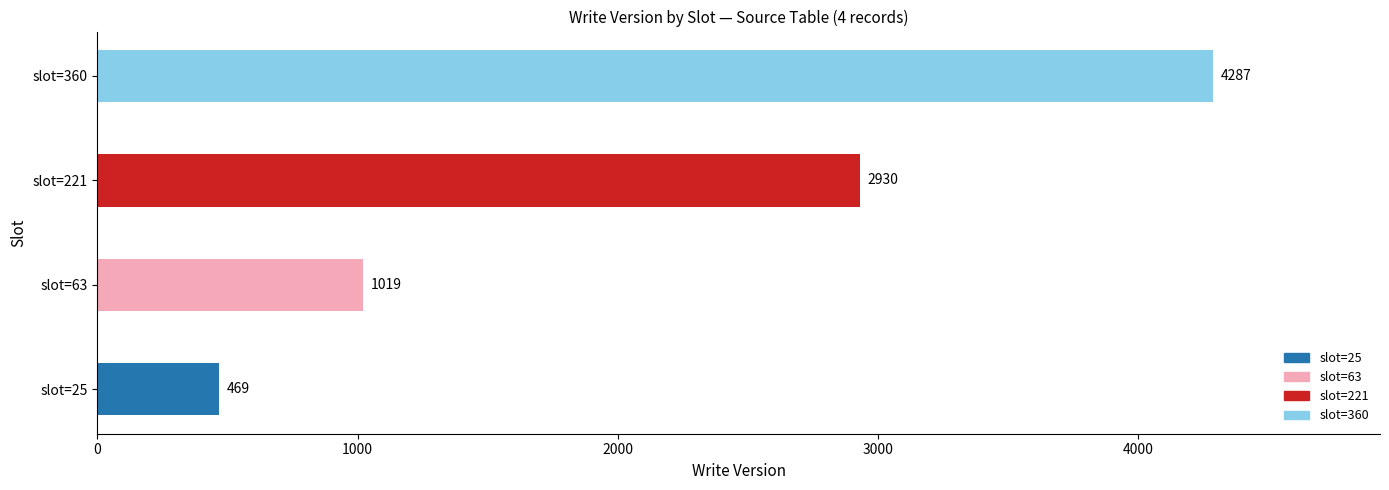

Reading bottom to top, transcribe all the data shown in this chart.

469	1019	2930	4287